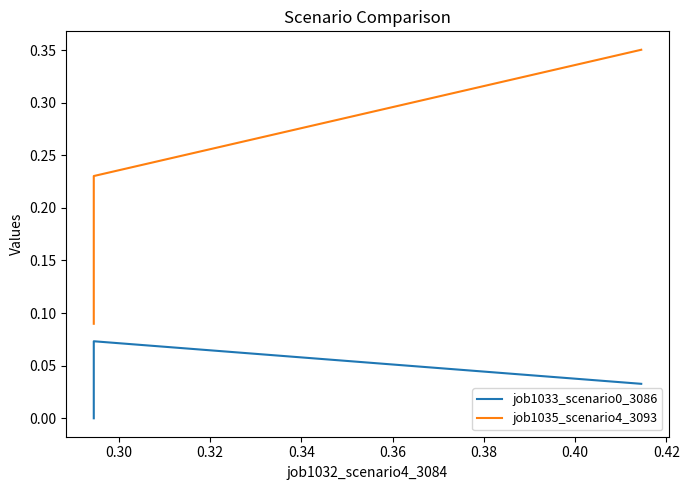

How many categories are shown in the chart?

3